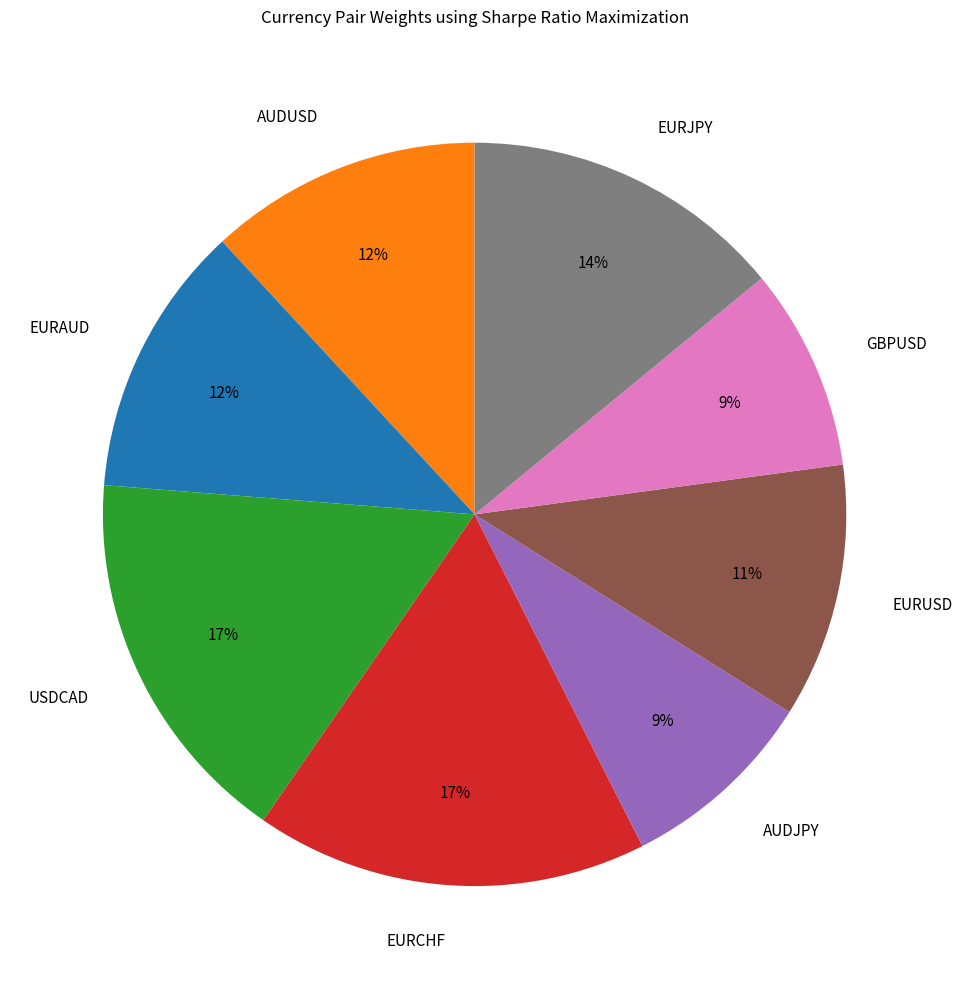

Between EURJPY and GBPUSD, which is larger?

EURJPY